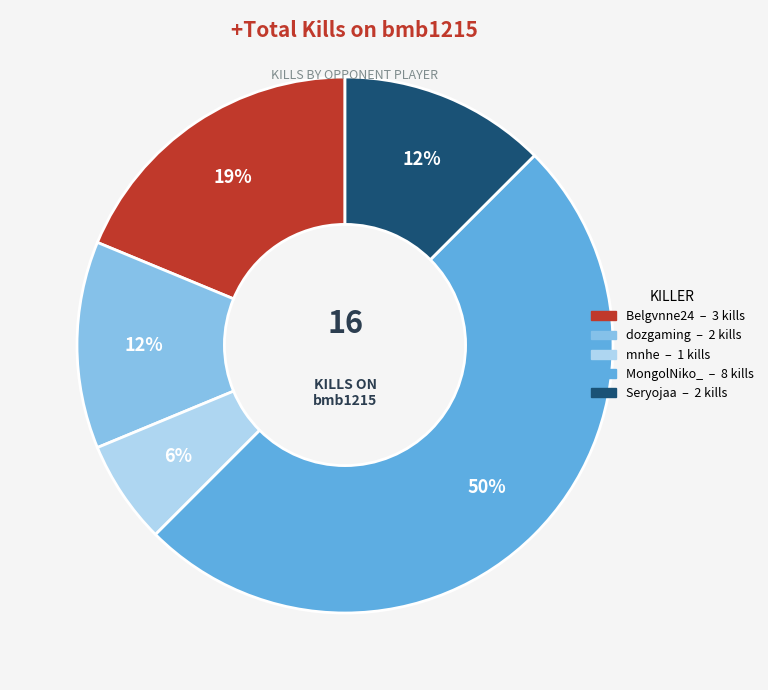

To the nearest percent, what is the difference between the largest and smallest slice percentages?

44%